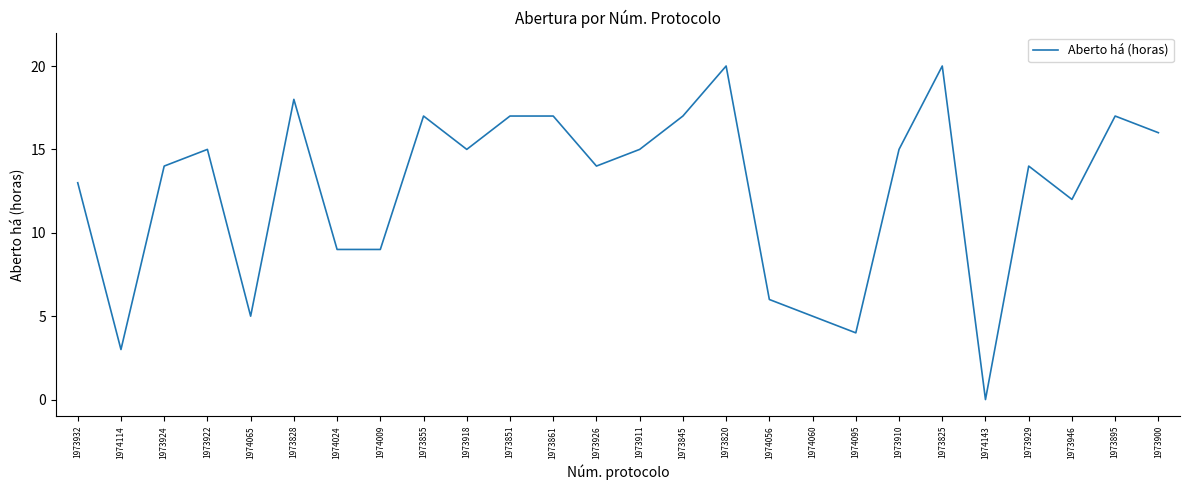

Is it true that the value at 1973924 is 14?

True